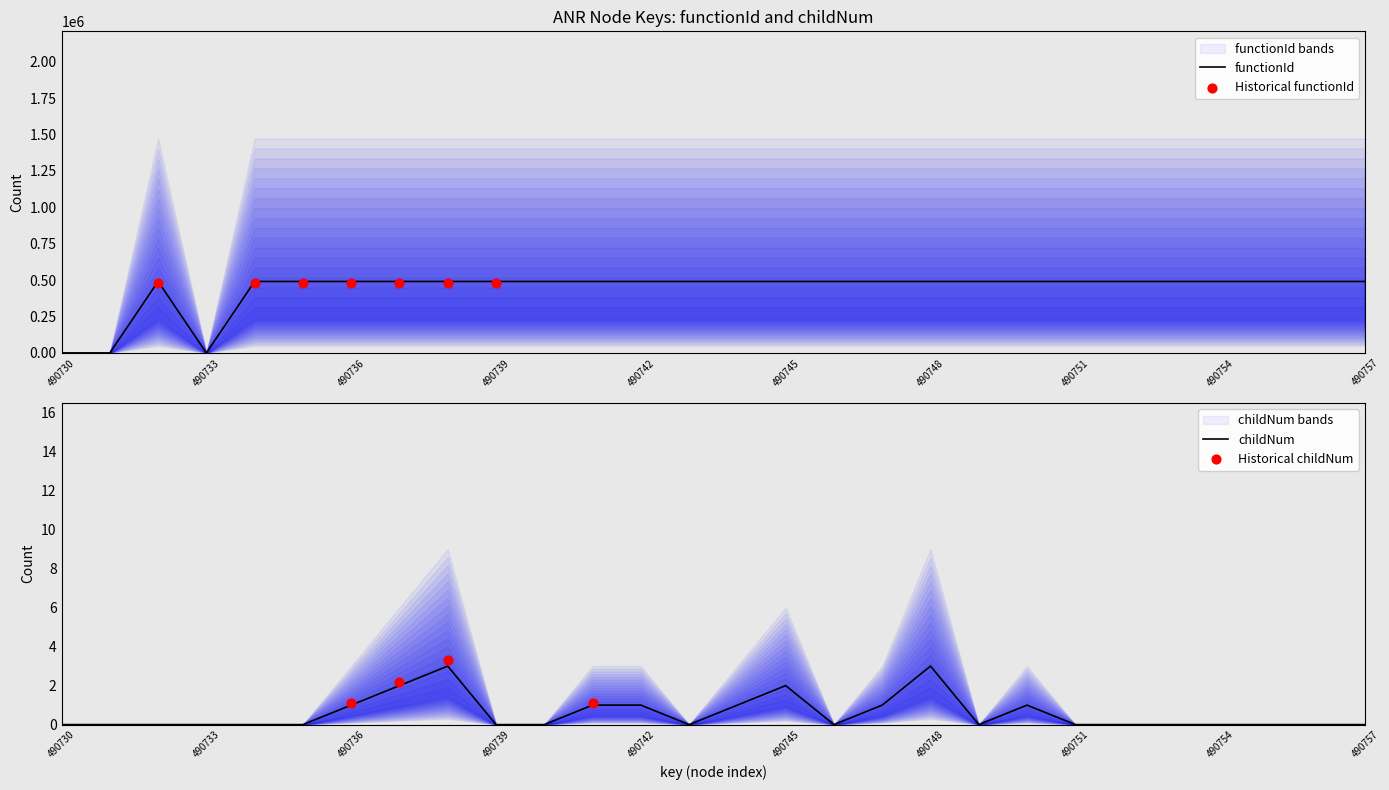

Which series reaches the minimum Y coordinate?

functionId